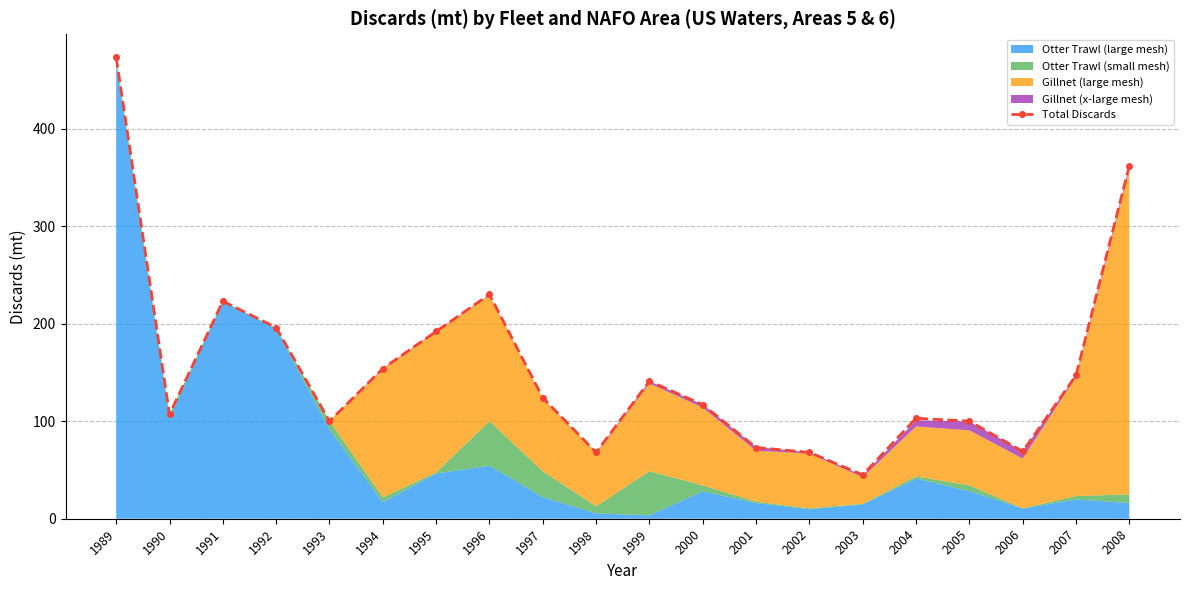

Does the chart have visible grid lines?

Yes